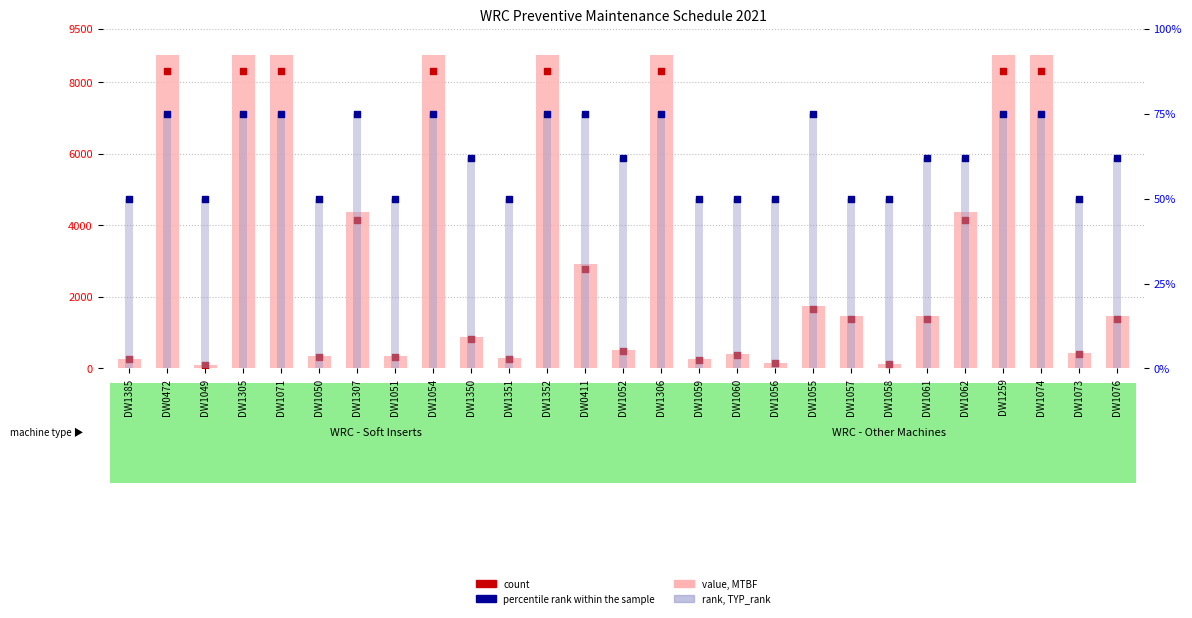

Which series has the largest Y range (max minus min)?

value, MTBF